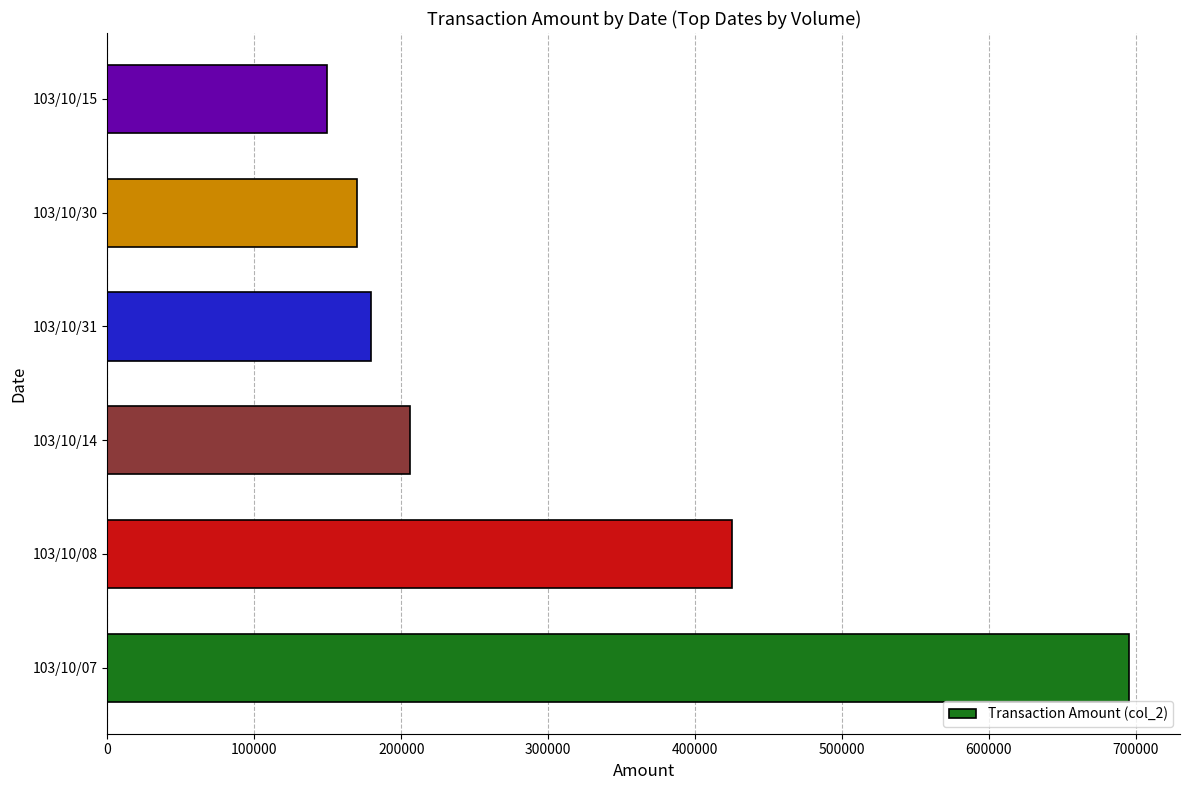

The value at 103/10/31 is 179200. True or false?

True